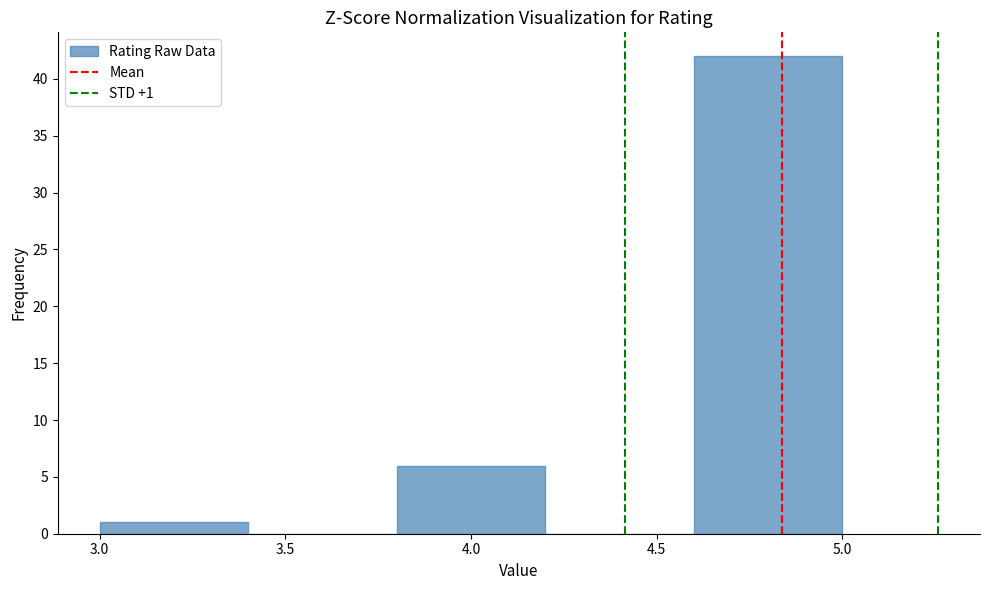

Over which range of the x-axis is the bar tallest?

4.6 to 5.0